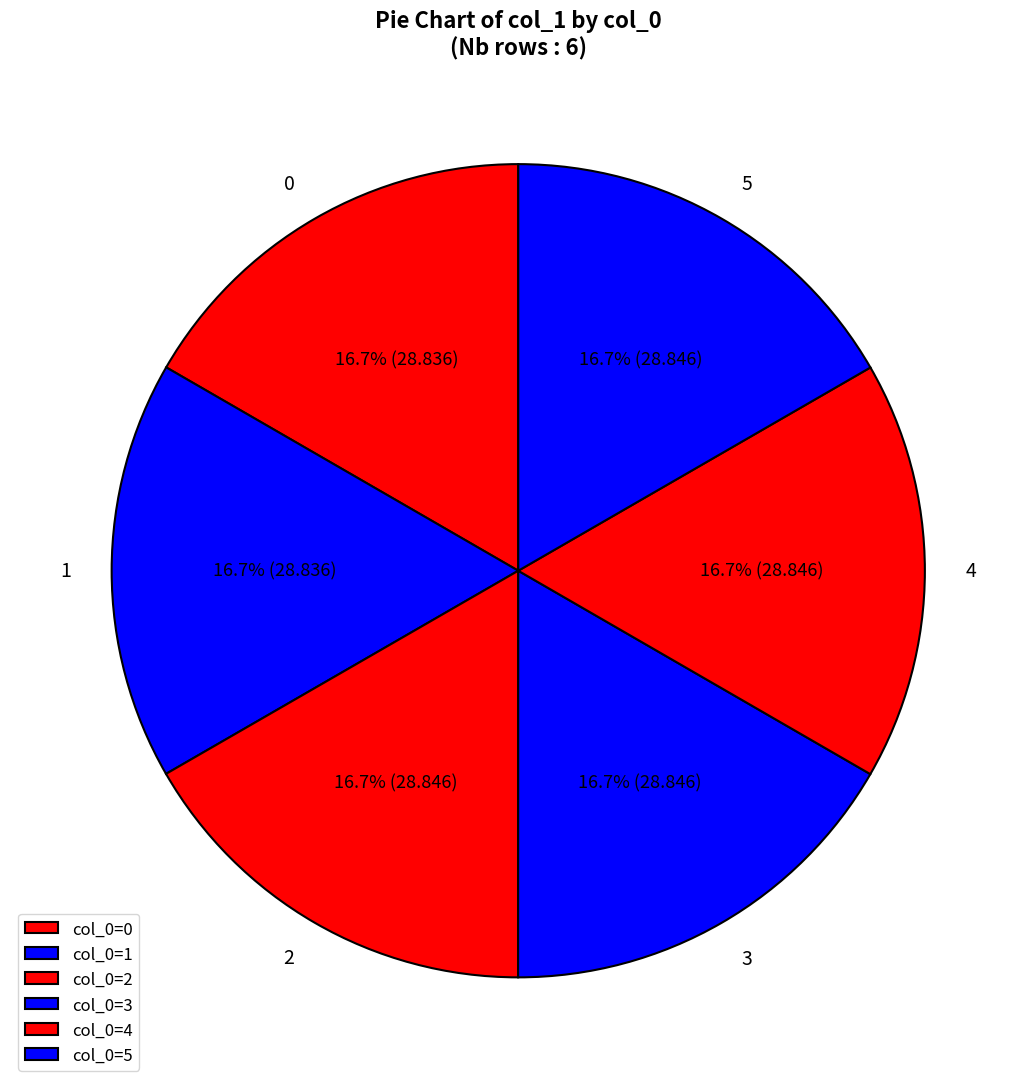

How many segments does this pie chart have?

6